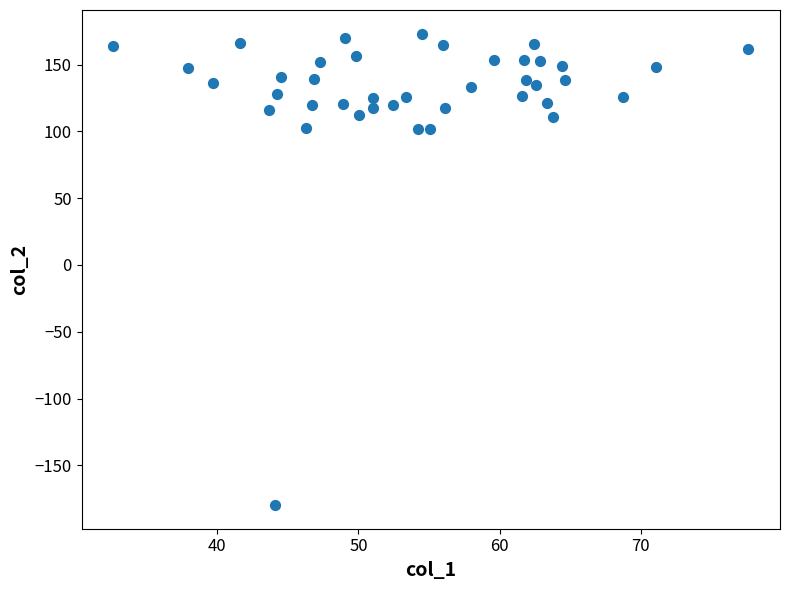

What is the range of Y values (max minus min)?

353.0